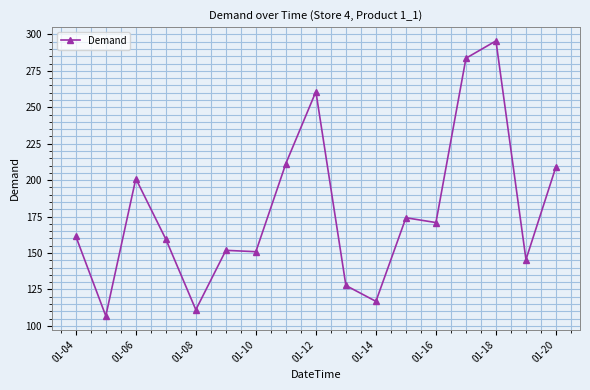

What is the difference between the second highest and minimum values?

176.8